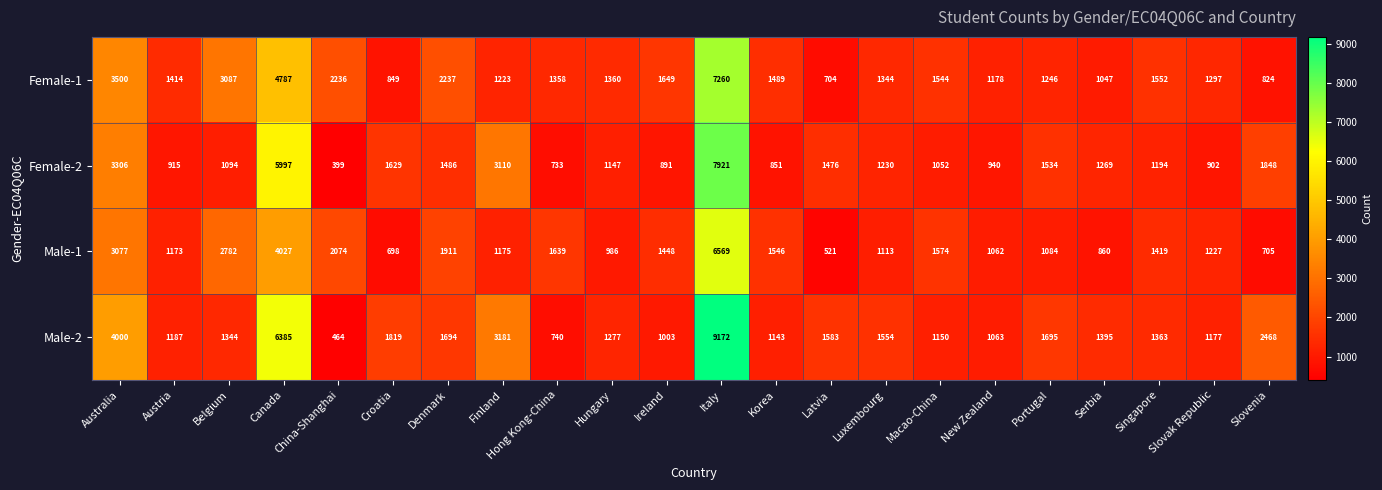

What is the average value of the Male-1 series?

1758